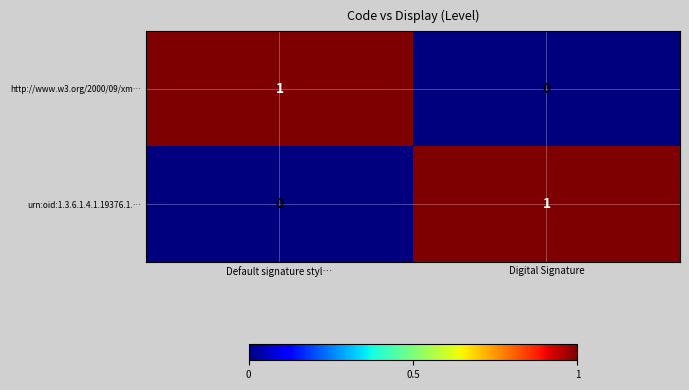

Rank the series at Digital Signature from highest to lowest value.

urn:oid:1.3.6.1.4.1.19376.1.…, http://www.w3.org/2000/09/xm…